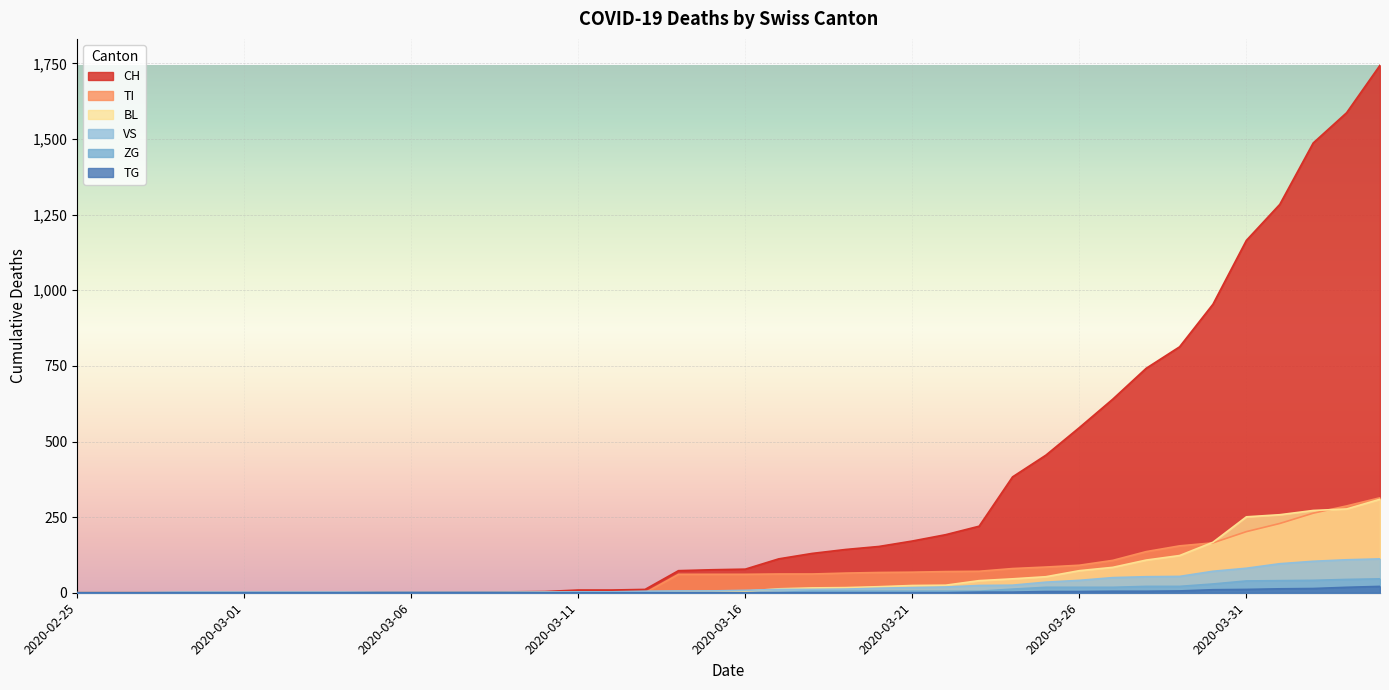

Does the chart display data point markers on the line(s)?

No